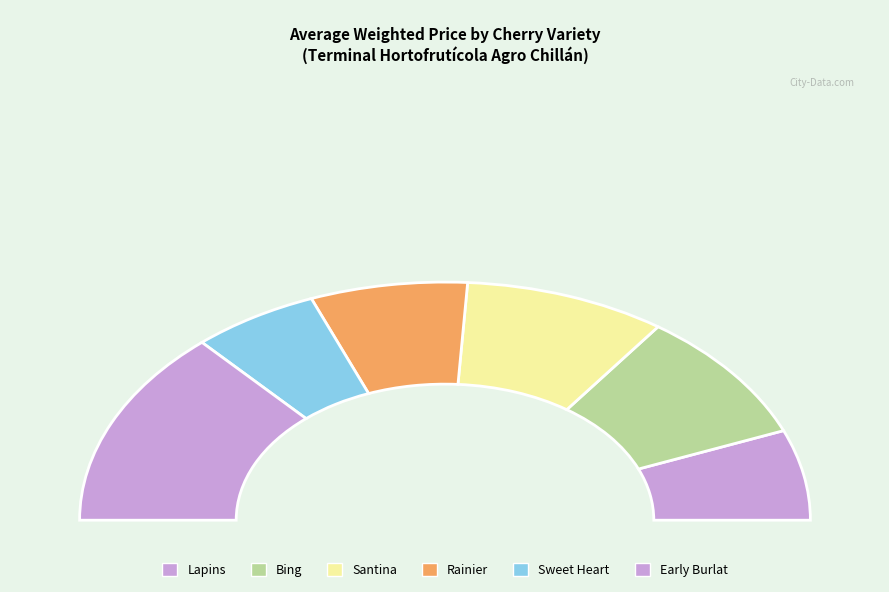

Combined, do Lapins and Santina account for over 50%?

No